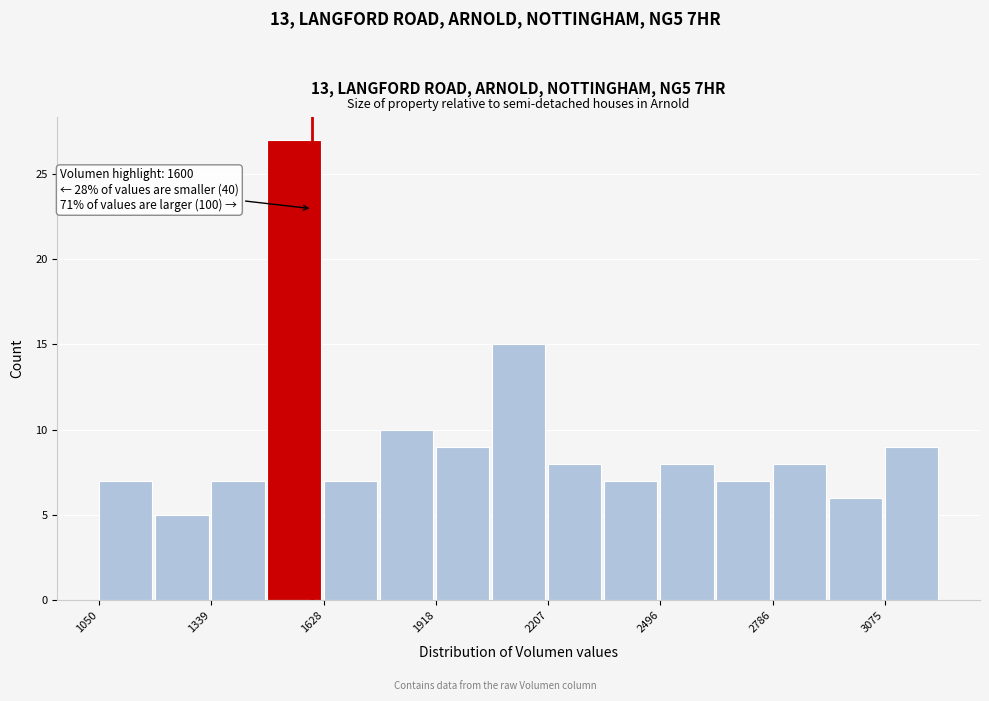

Around what value on the x-axis is the tallest bar? Give the approximate position of its centre, as read against the axis.

1550